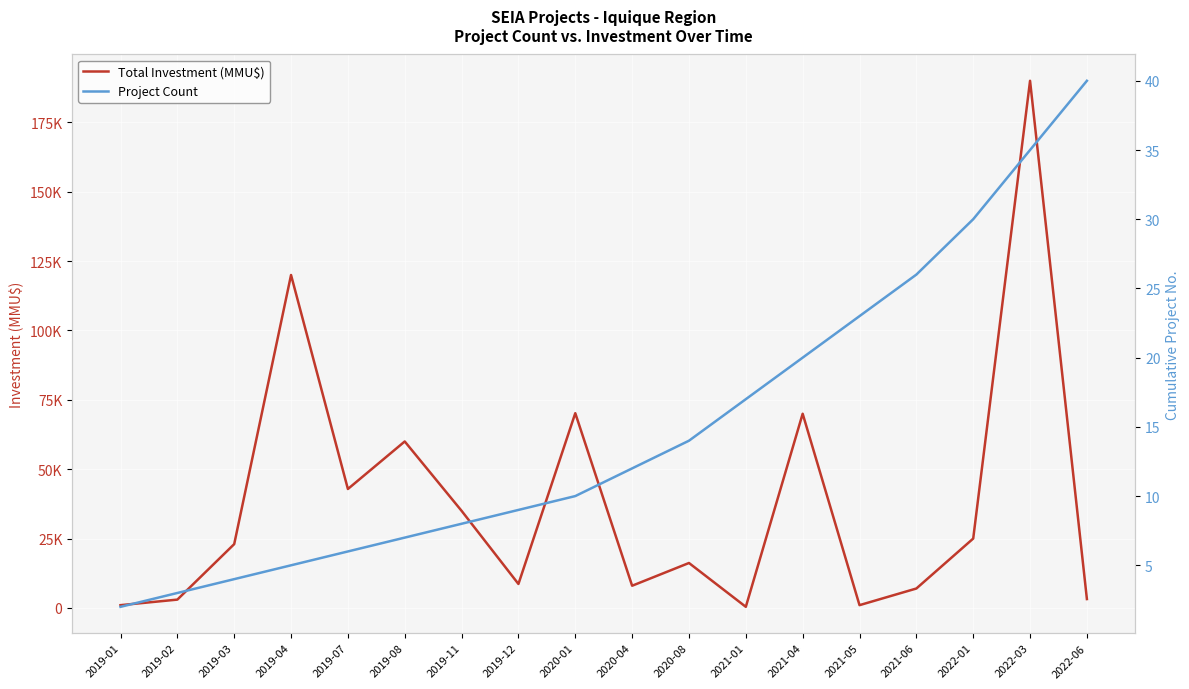

What is the spread (max minus min) of values at 2021-05?

977